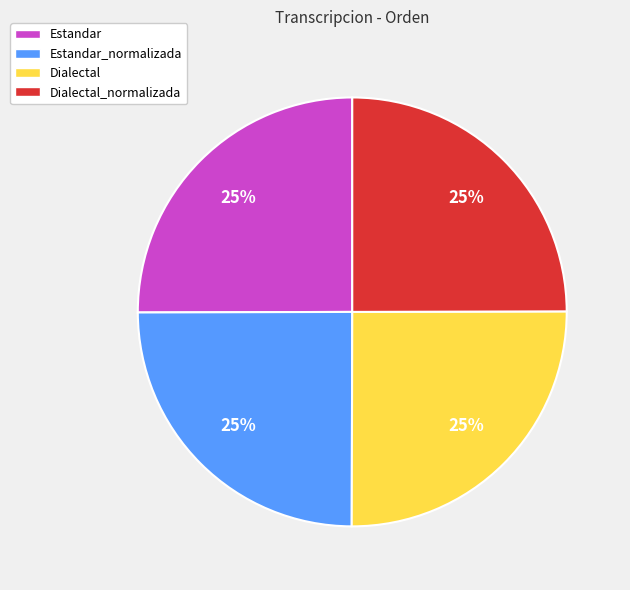

To the nearest percent, what is the combined percentage of Estandar and Dialectal_normalizada?

50%